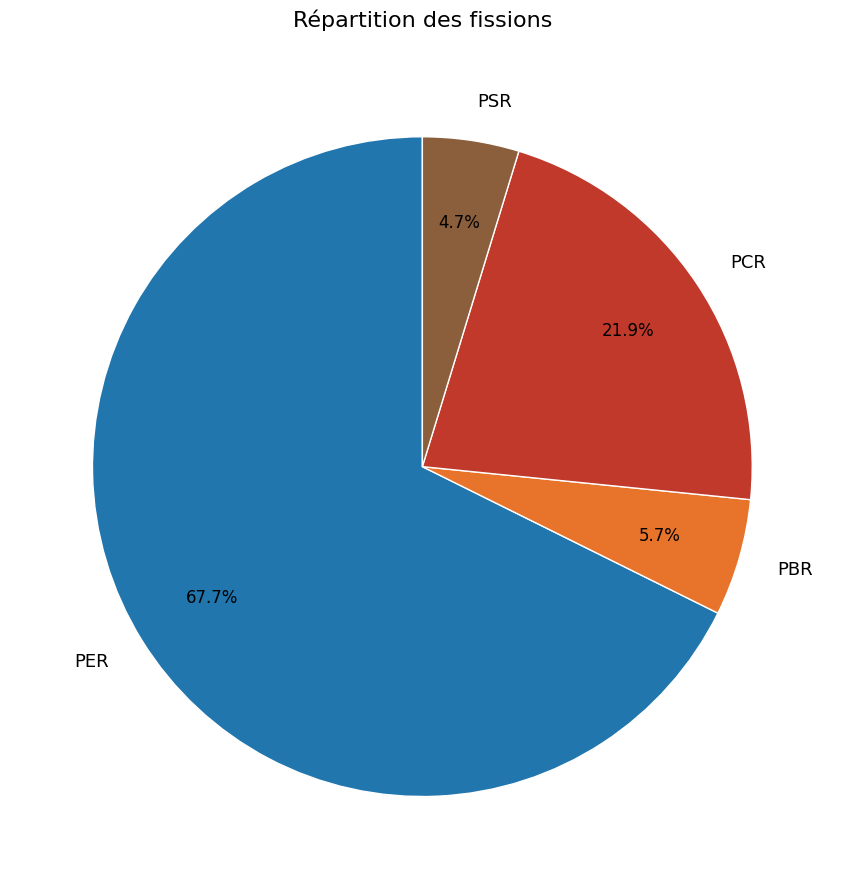

Does any single category account for the majority?

Yes